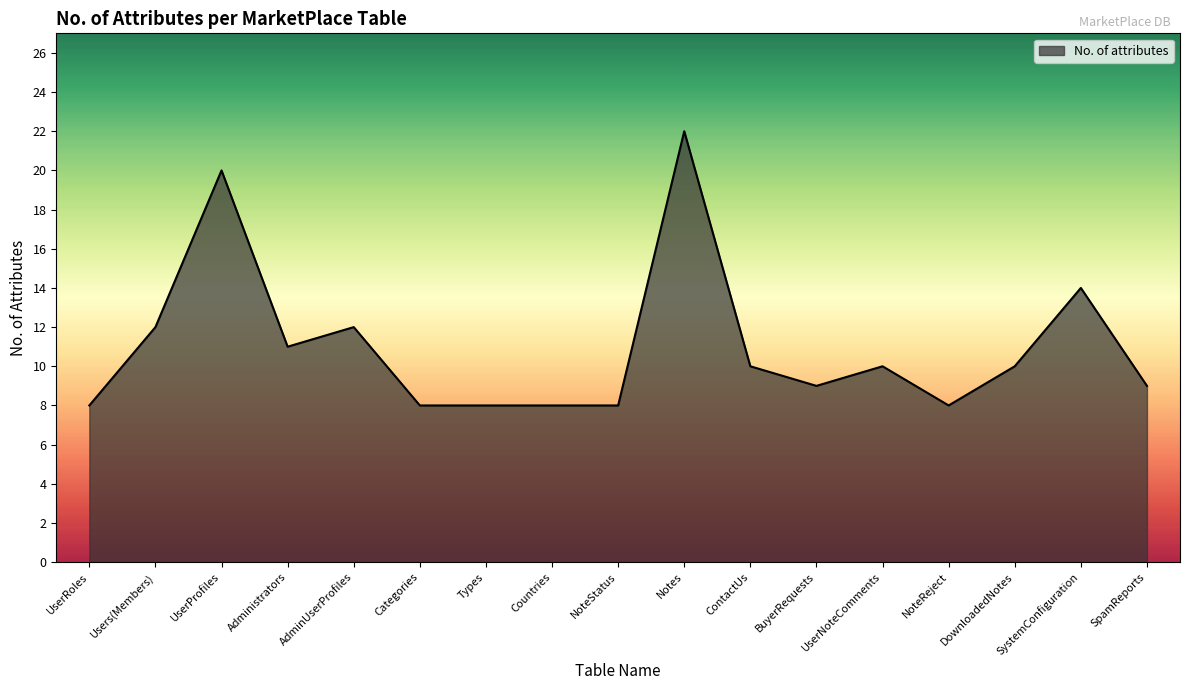

What position from the left is Categories?

6